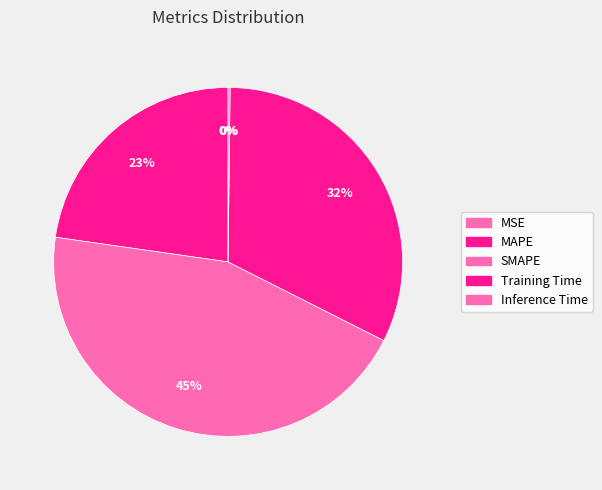

Combined, what portion of the pie is MAPE and MSE?

22.7%